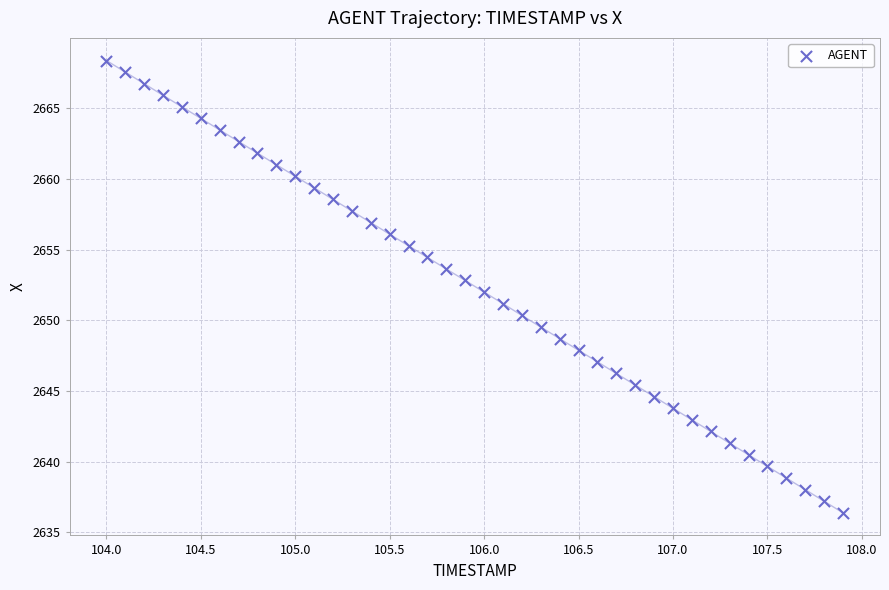

What is the range of X values (max minus min)?

3.9